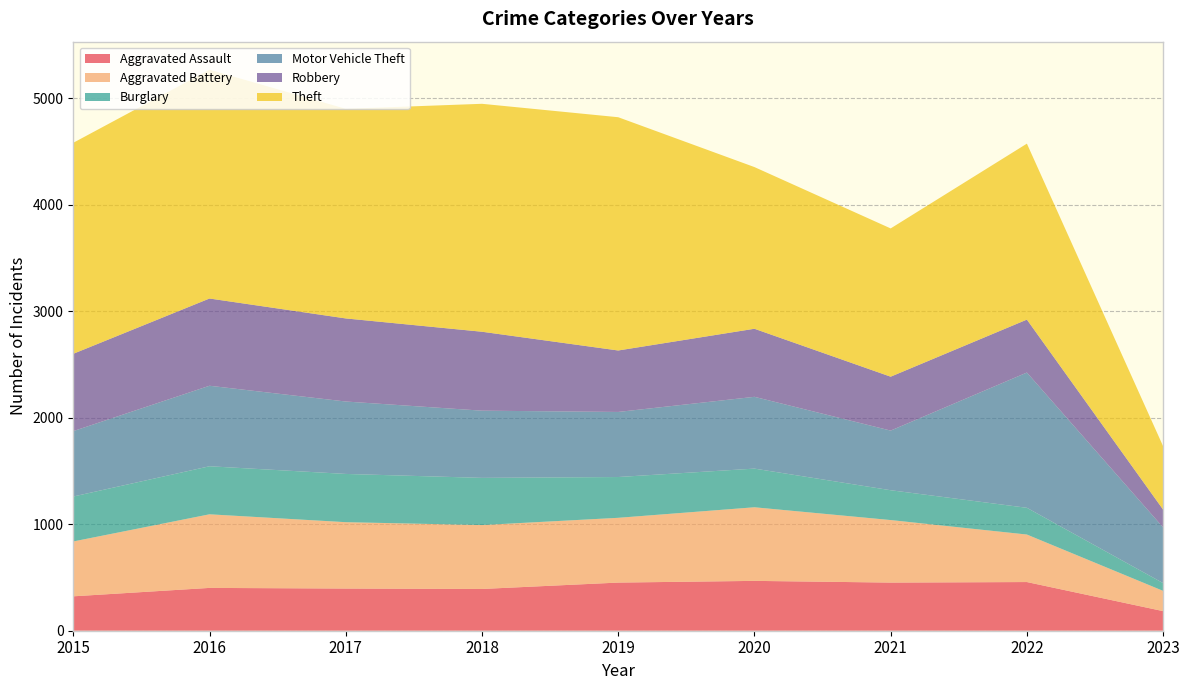

Reading left to right, extract all data points from this chart.

Aggravated Assault: 323	402	396	392	452	468	452	457	184
Aggravated Battery: 515	691	623	600	608	691	587	446	190
Burglary: 422	451	453	443	383	363	280	251	73
Motor Vehicle Theft: 614	756	680	631	611	674	560	1270	523
Robbery: 726	819	780	741	577	639	506	497	167
Theft: 1981	2148	1968	2140	2190	1518	1392	1652	595